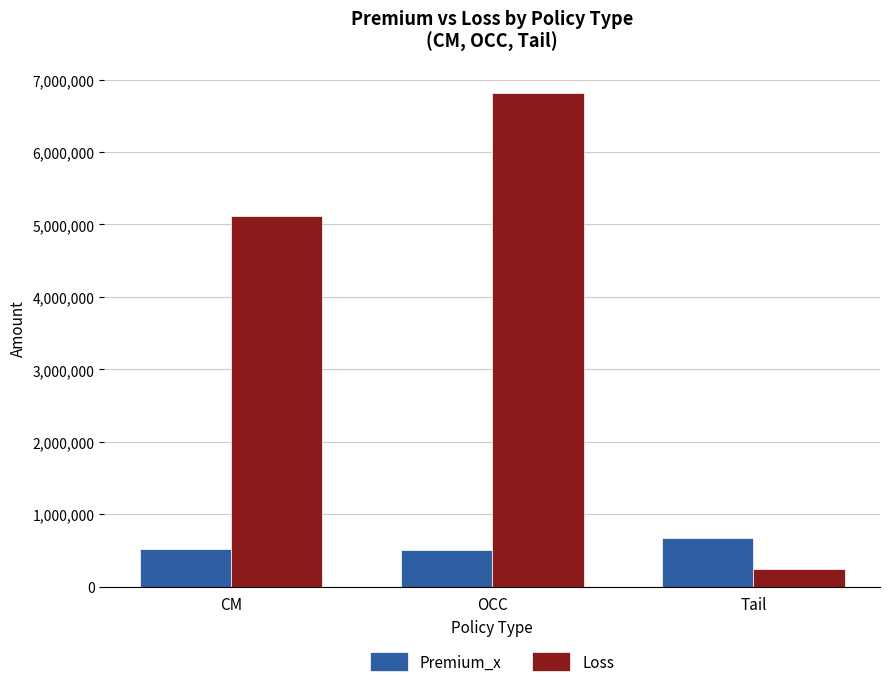

What position from the left is Tail?

3